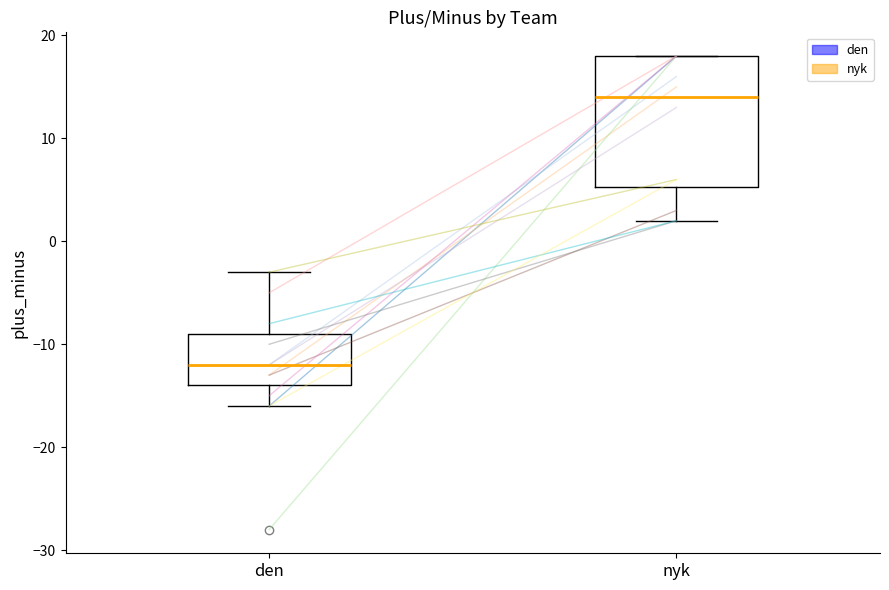

Comparing the boxes themselves (not the whiskers), which one is the tallest?

nyk